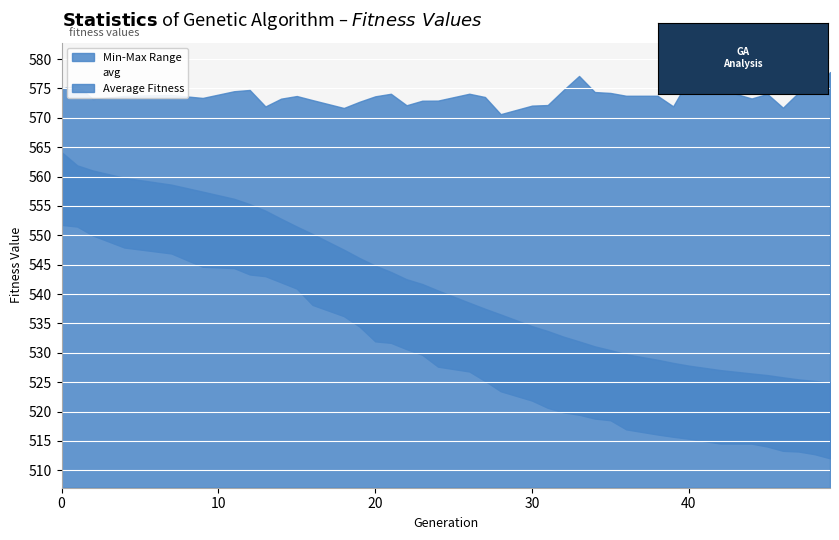

Which category has the lowest value in the max series?

28